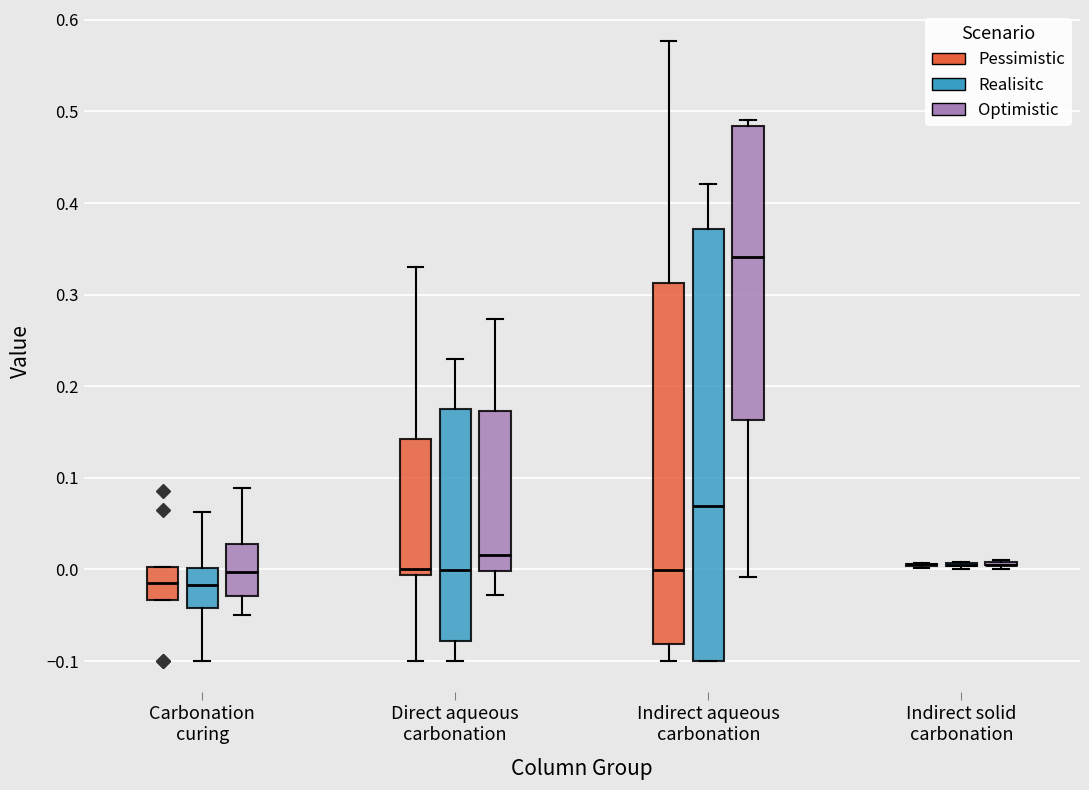

Where is the lower edge of the box for Direct aqueous carbonation (Realisitc) on the y-axis? The values are not printed on the chart, so give them approximately, as read against the axis.

-0.08